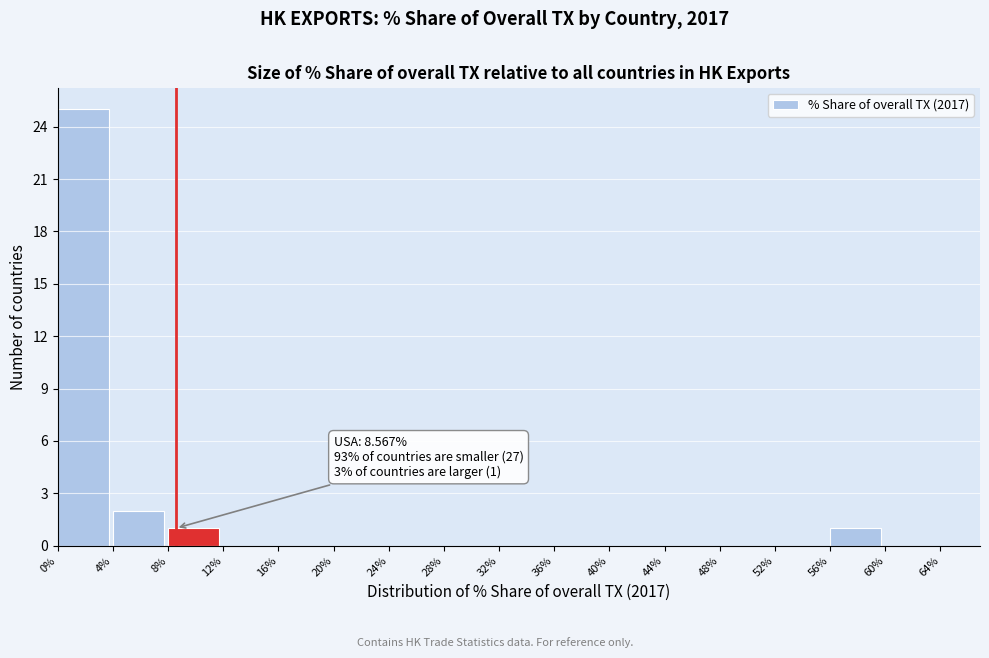

Over which range of the x-axis is the bar tallest?

0% to 4%